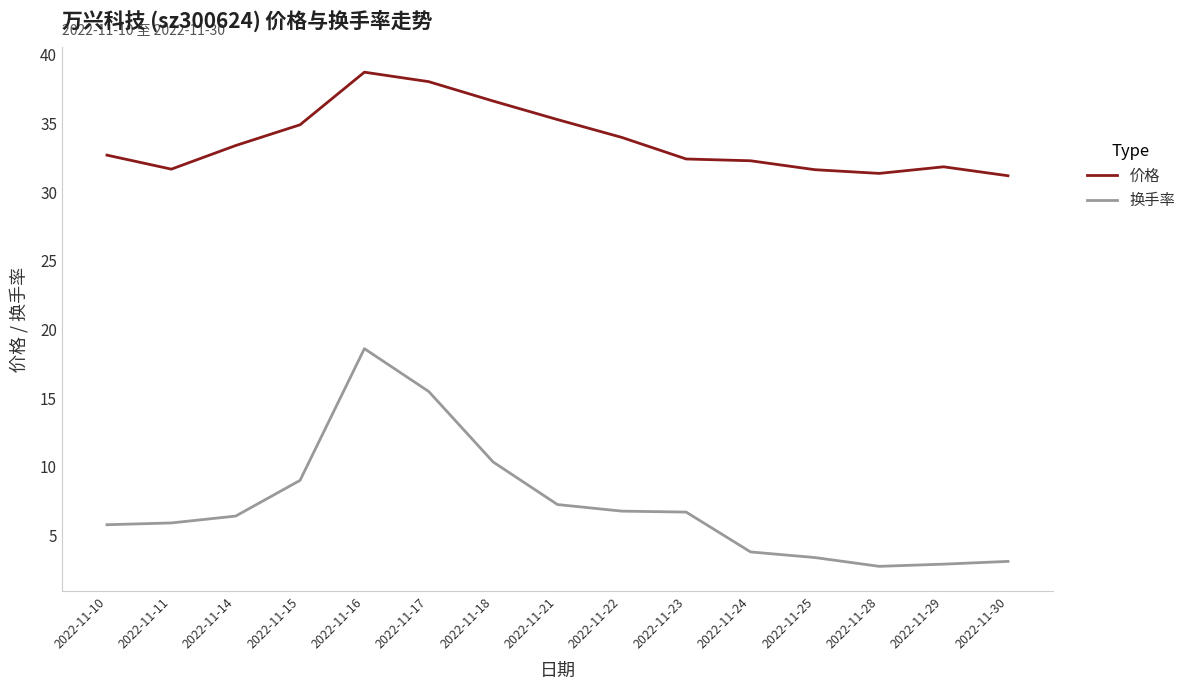

Rank the series by their maximum value, from highest to lowest.

价格, 换手率